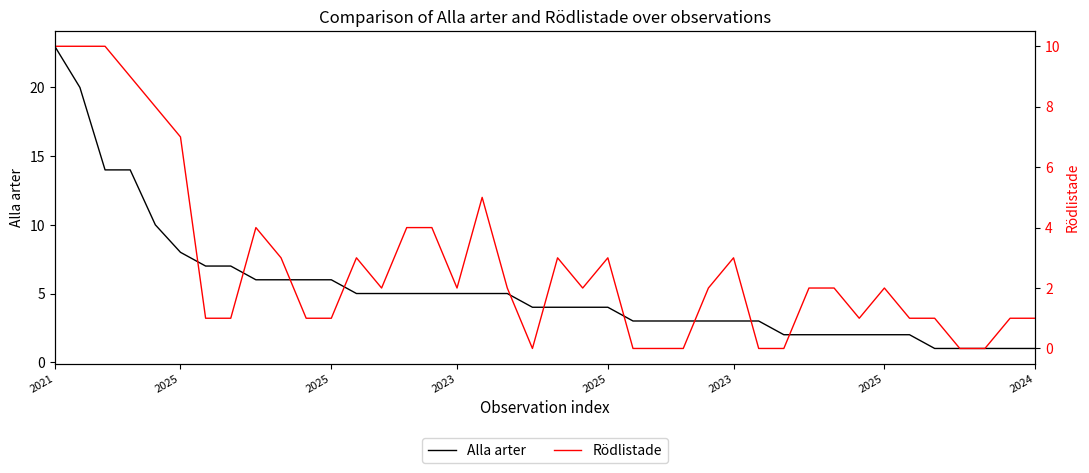

What is the difference between the highest and lowest values at 37?

1